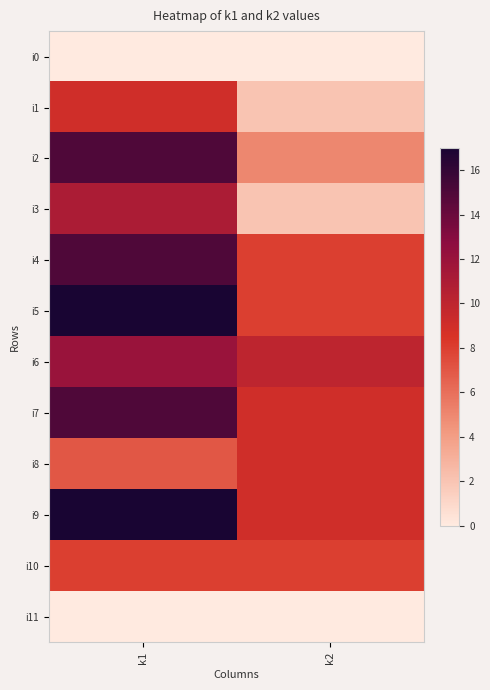

What is the total value across all series at k2?

70